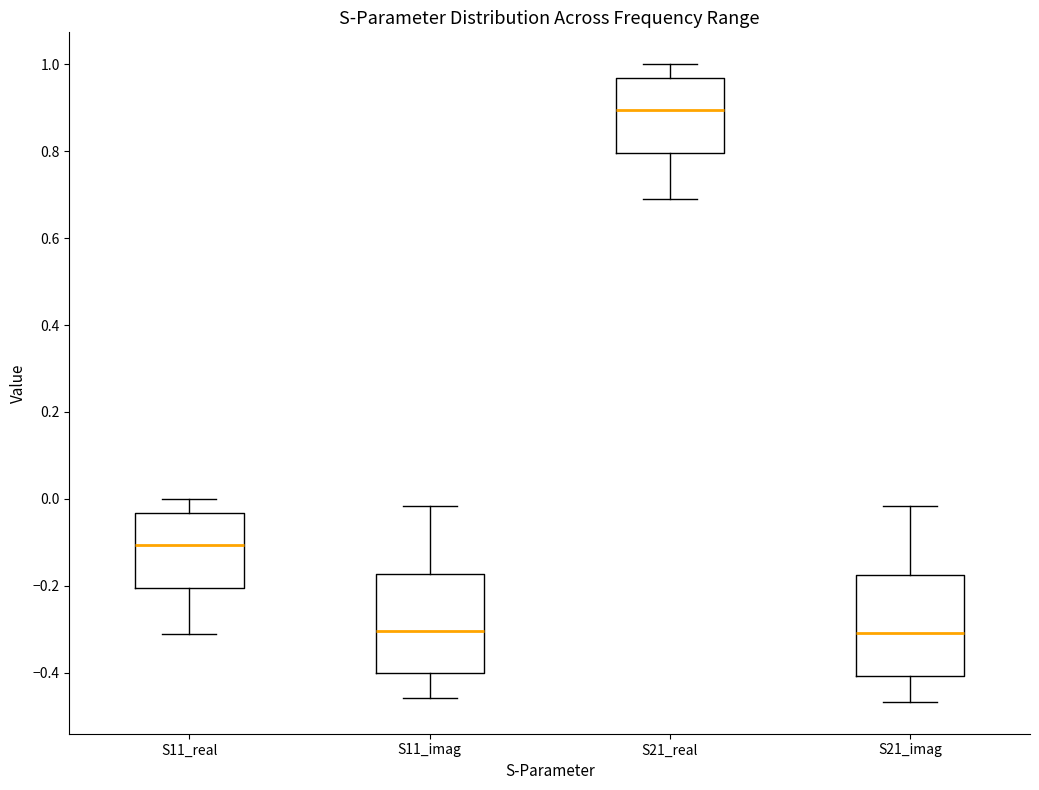

Where does the upper whisker of the box for S21_real end on the y-axis? The values are not printed on the chart, so give them approximately, as read against the axis.

1.00